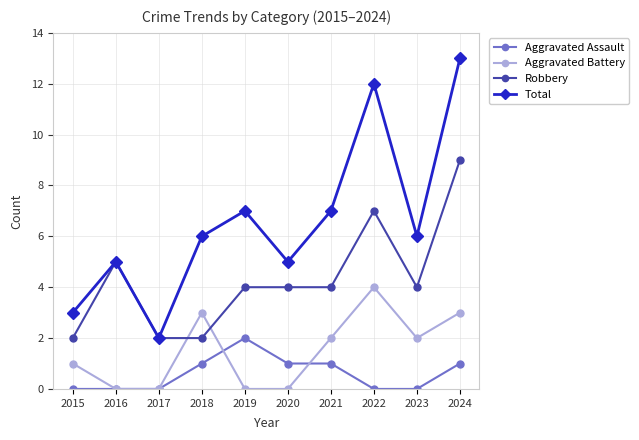

Which series changed the most between 2019 and 2021?

Aggravated Battery